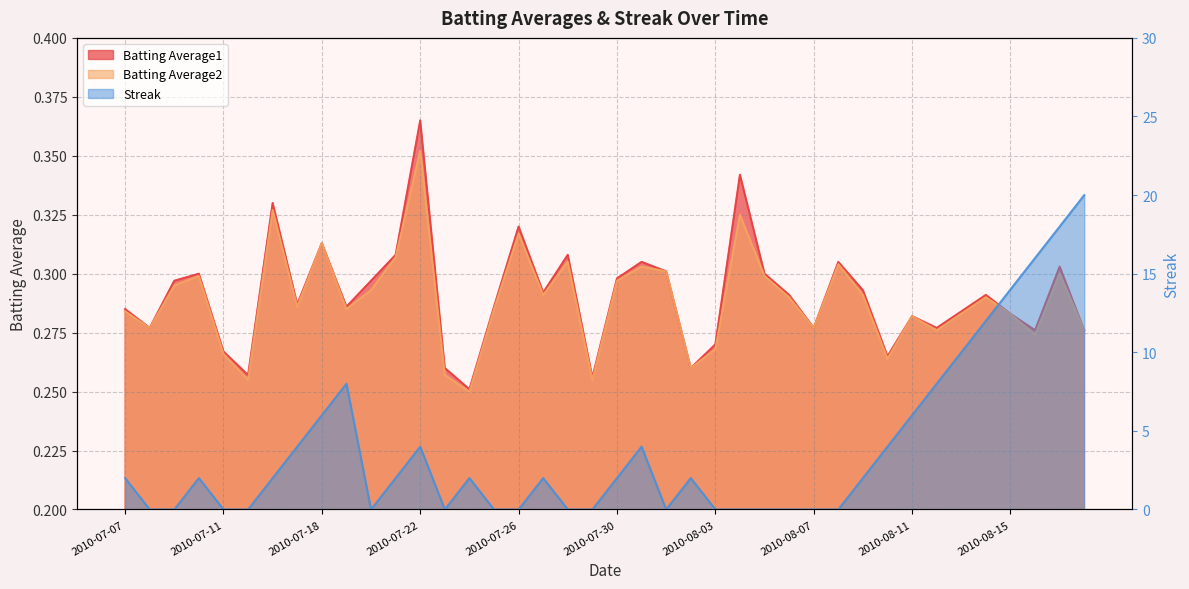

True or false: Streak has more than 0 interior local peaks.

True